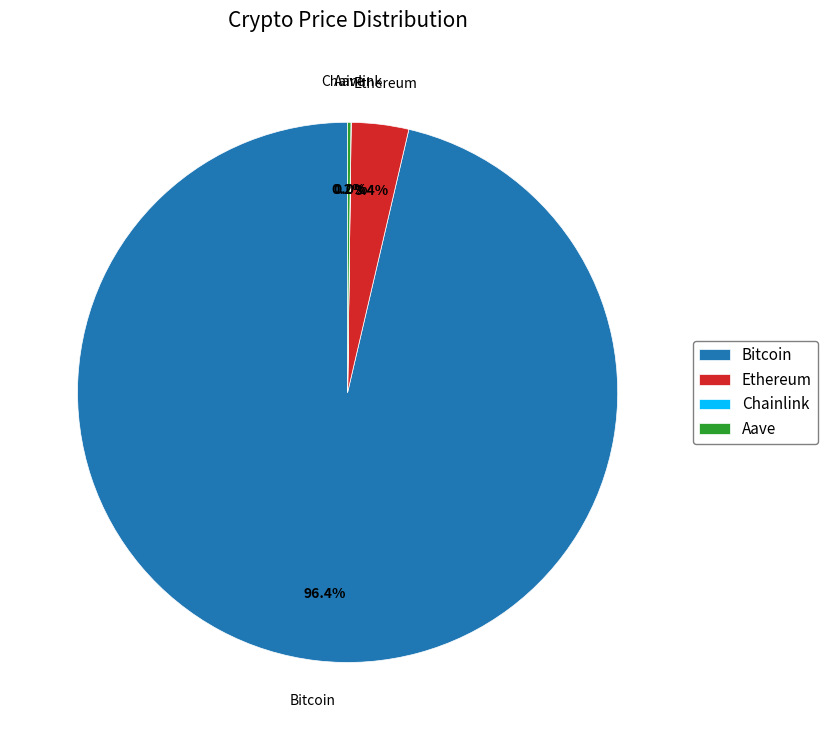

What percentage is NOT represented by Ethereum?

96.6%